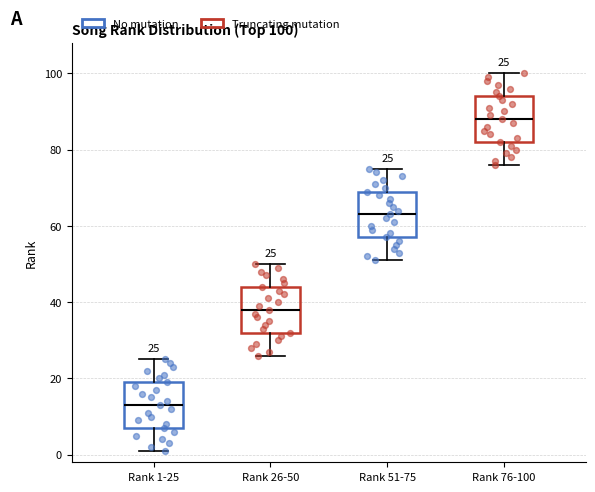

Which box's median line is the lowest?

Rank 1-25